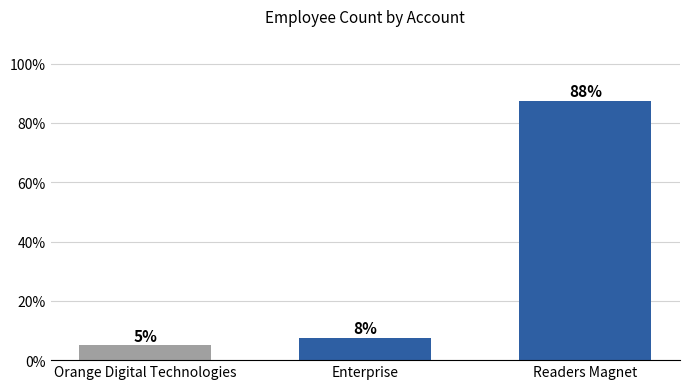

How many bars are there in total?

3